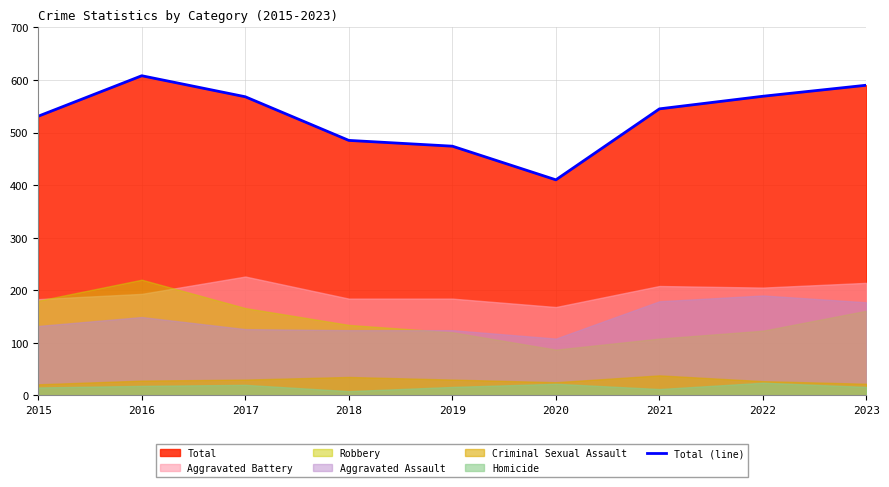

Where does the data first go above 545?

2016